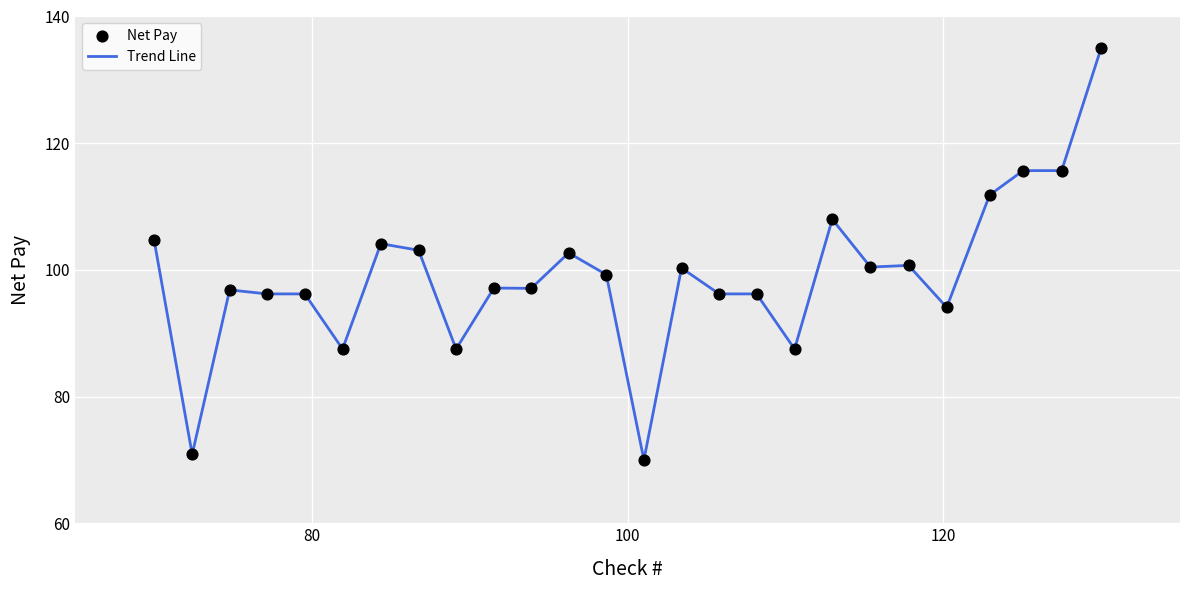

What is the maximum value shown in the chart?

135.0